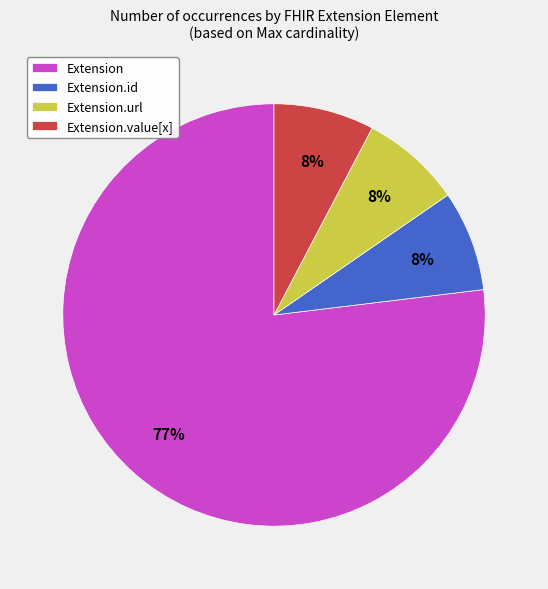

What is the largest slice in the pie chart?

Extension